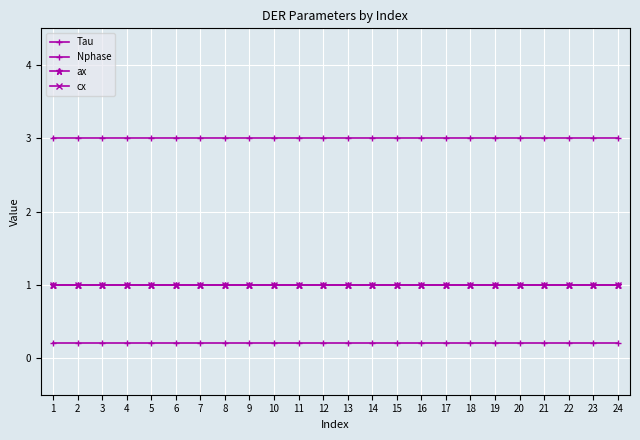

What is the difference between the highest and lowest values at 13?

2.8